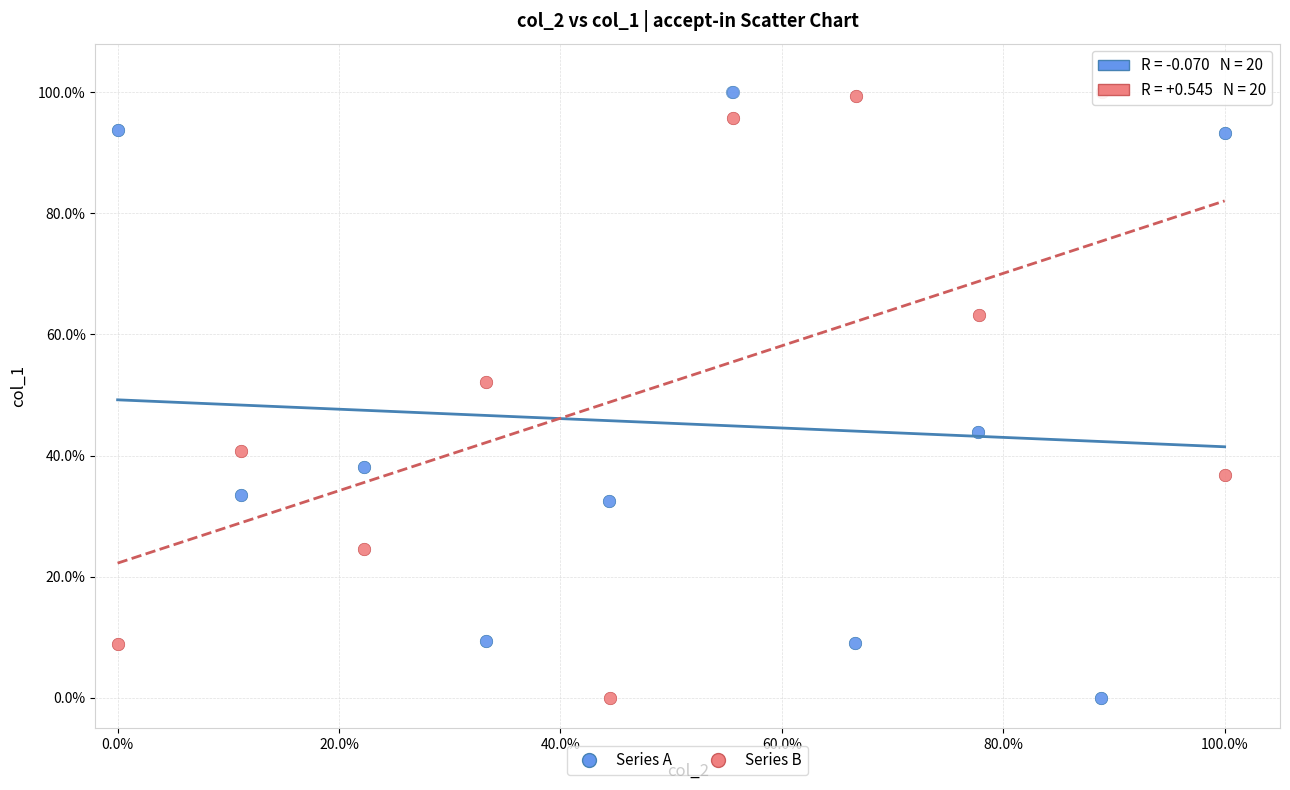

What are all the series names shown in the legend?

Series A, Series B